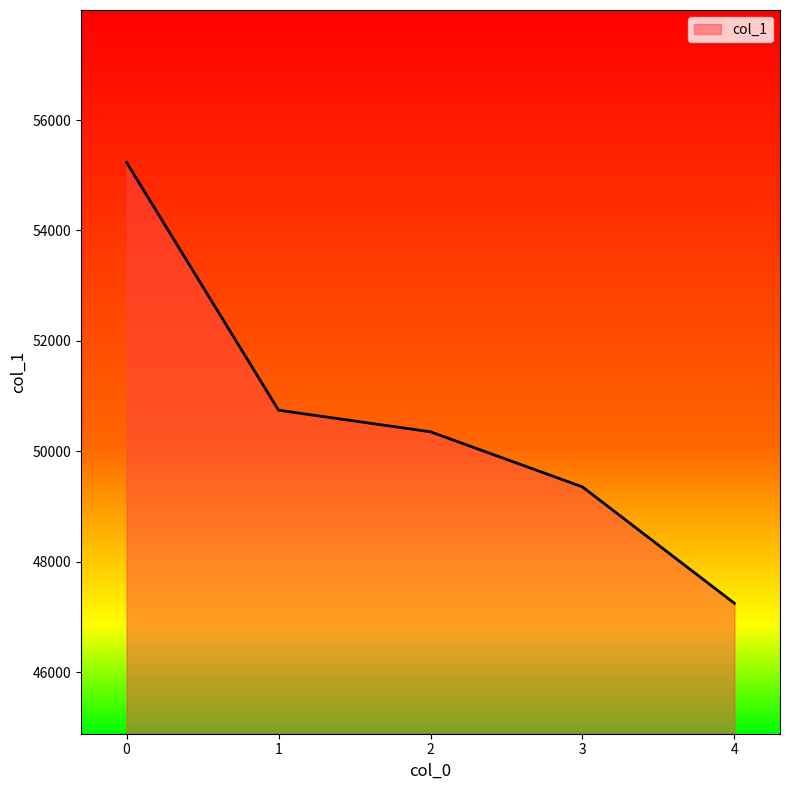

List the labels in order of value, largest first.

0, 1, 2, 3, 4